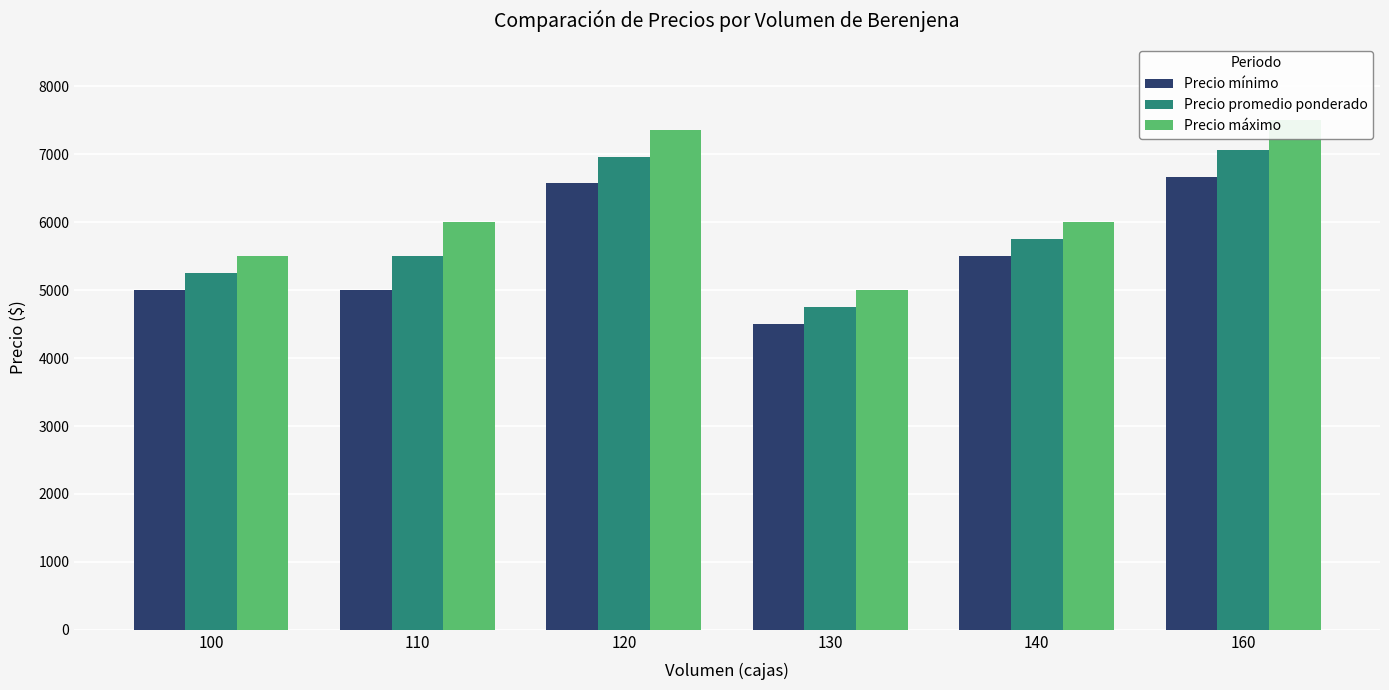

What is the minimum value for Precio promedio ponderado?

4750